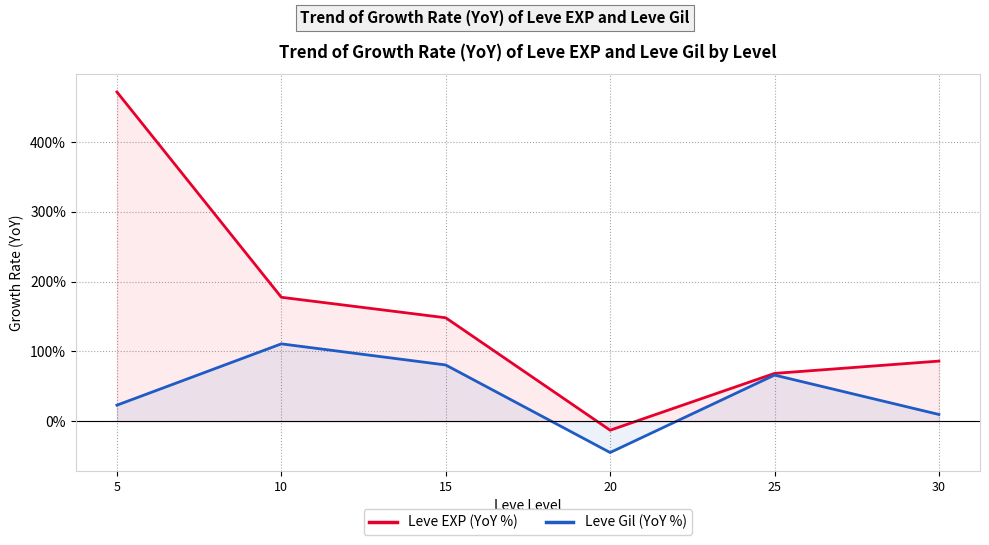

Reading left to right, what are all the values shown in this chart?

Leve EXP (YoY %): 5=471.4	10=177.5	15=148.1	20=-12.9	25=68.5	30=86.1
Leve Gil (YoY %): 5=23.0	10=110.8	15=80.5	20=-44.8	25=66.1	30=9.7